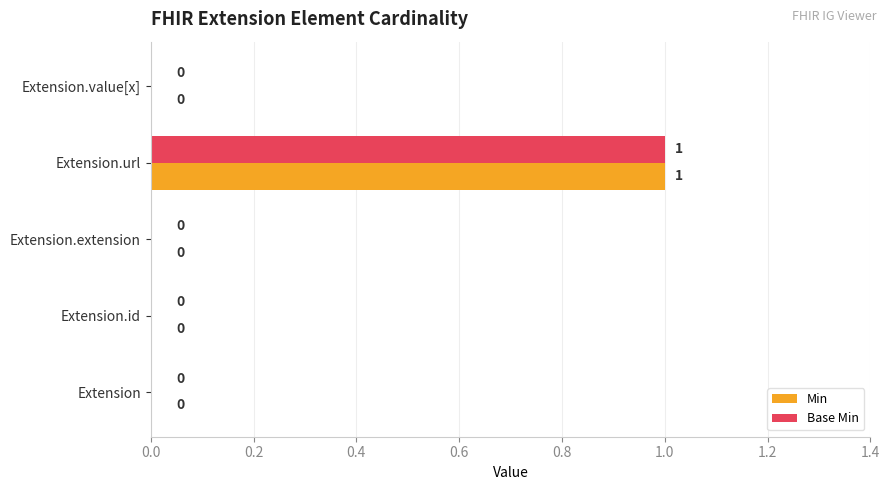

Which category has the highest value across all series?

Extension.url